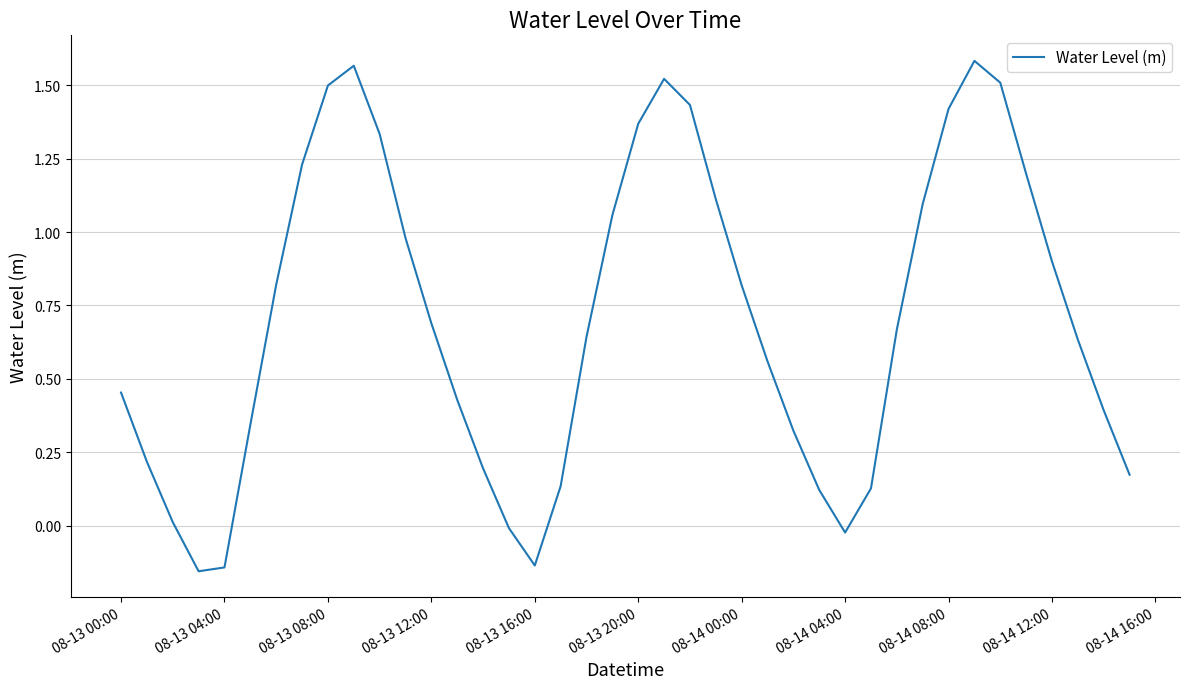

Is this an area chart (filled region under the line)?

No